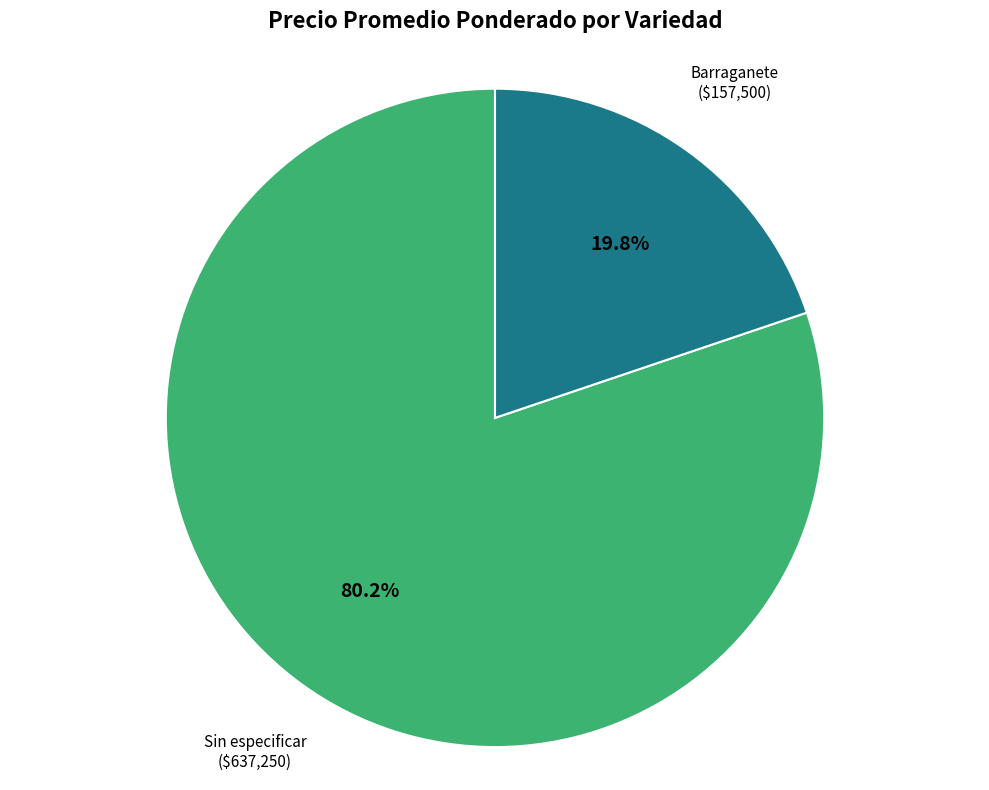

Which slice is the smallest?

Barraganete